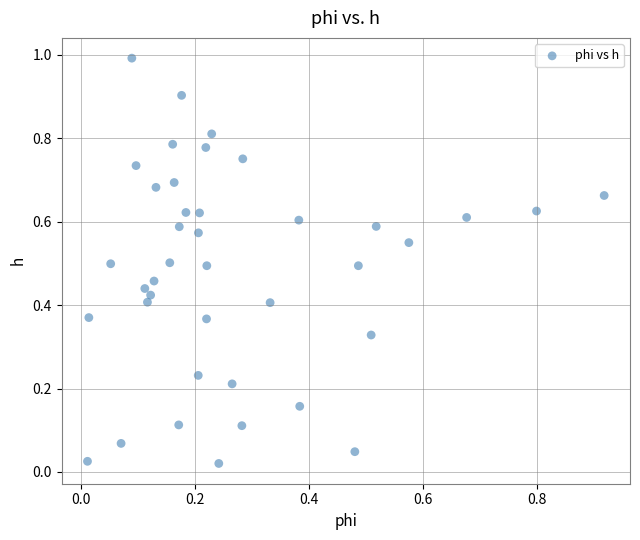

What is the range of Y values (max minus min)?

1.0